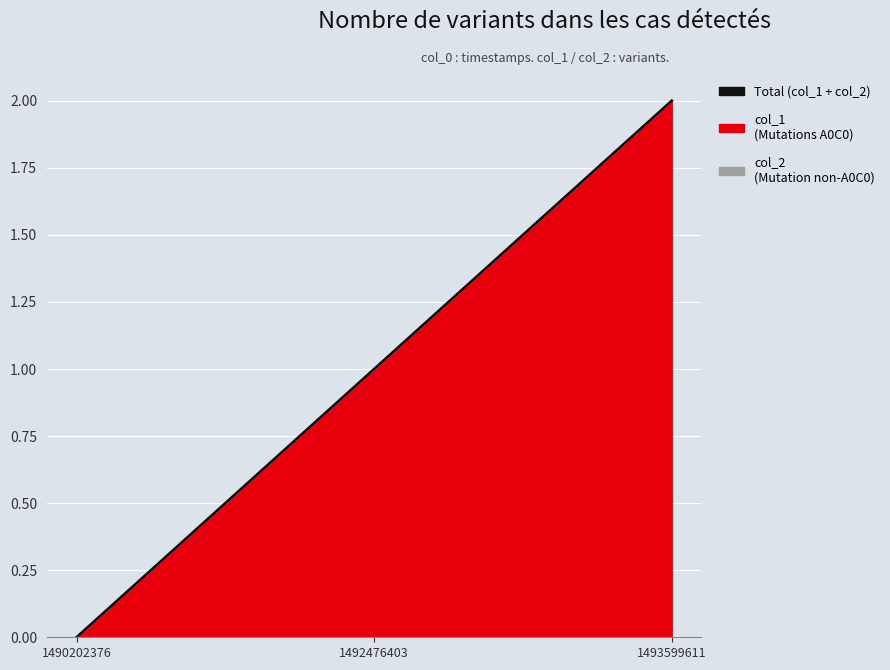

Where is the data nearest to the value 1?

1492476403